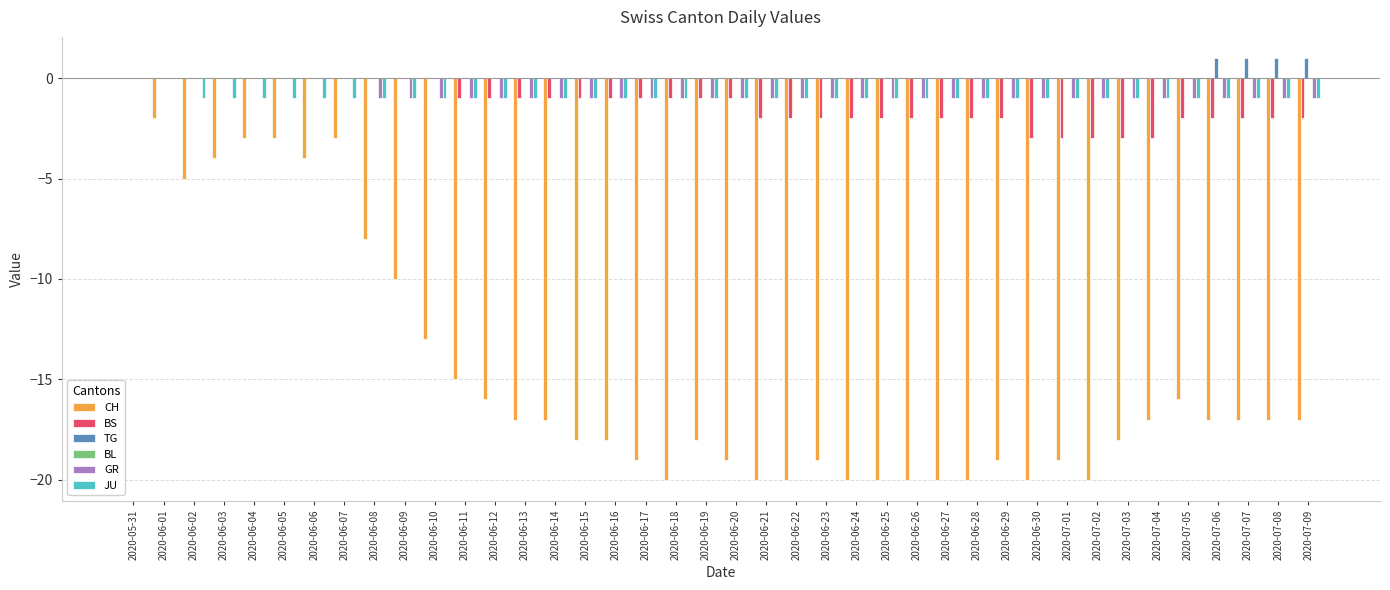

Is the value of GR at 2020-06-14 greater than the value of TG at 2020-06-24?

No